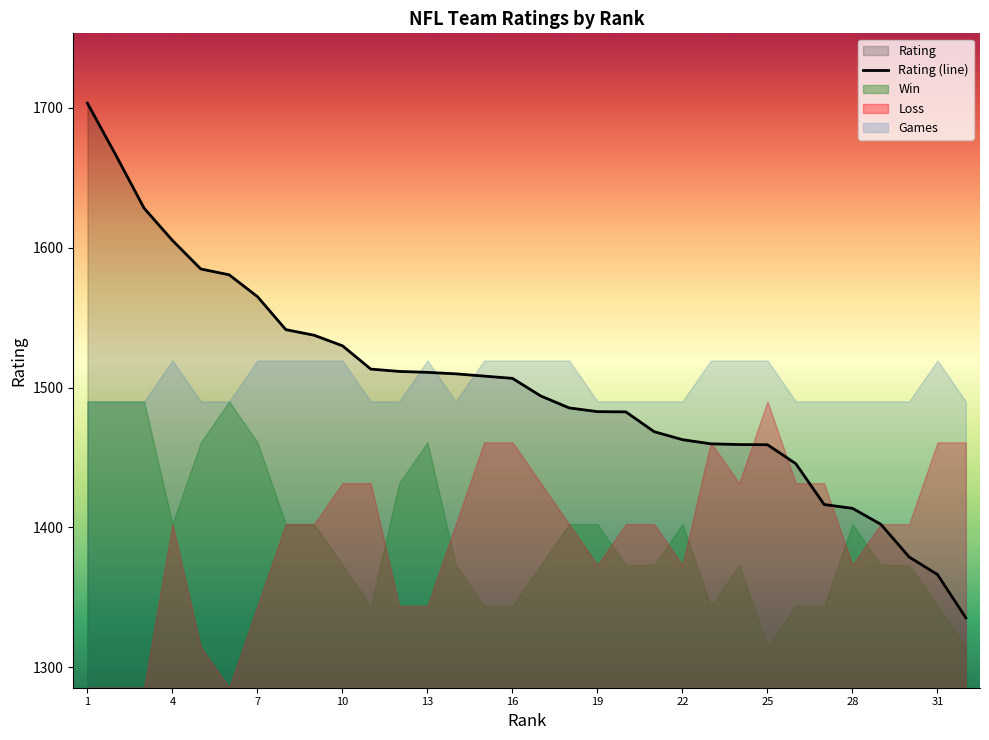

What is the greatest value displayed?

1703.3